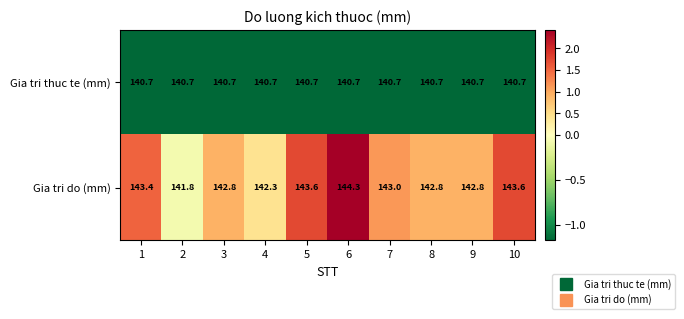

Between 1 and 7, which series saw the biggest shift?

Gia tri do (mm)